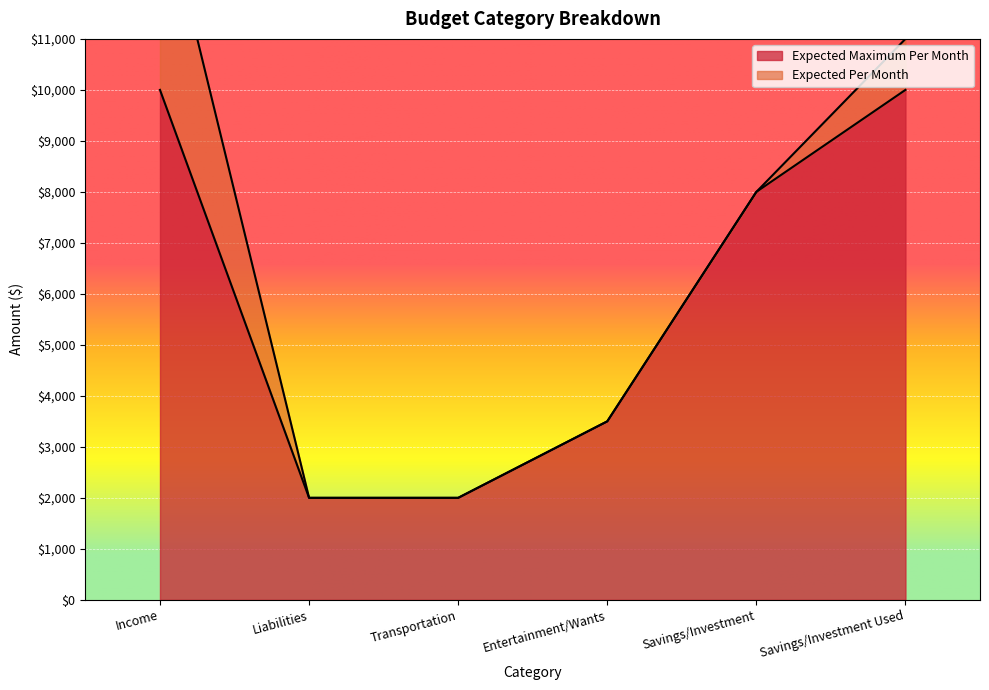

What is the ratio of the value at Income to the value at Savings/Investment Used?

1.0